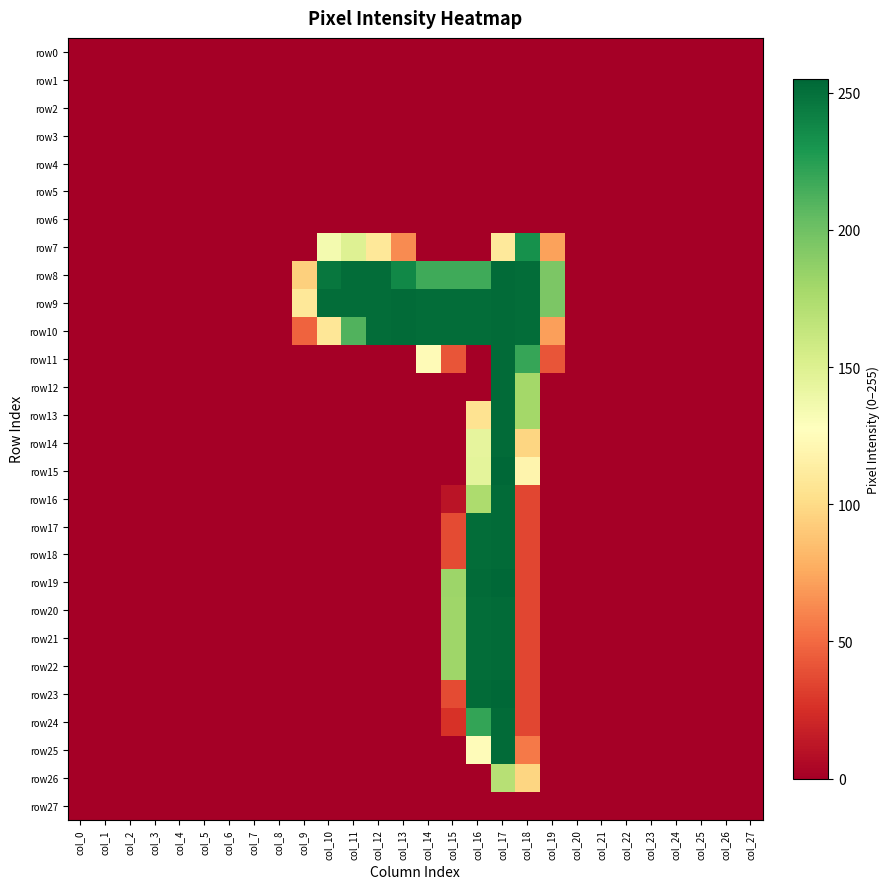

Reading left to right, transcribe all the data shown in this chart.

row0: col_0=0	col_1=0	col_2=0	col_3=0	col_4=0	col_5=0	col_6=0	col_7=0	col_8=0	col_9=0	col_10=0	col_11=0	col_12=0	col_13=0	col_14=0	col_15=0	col_16=0	col_17=0	col_18=0	col_19=0	col_20=0	col_21=0	col_22=0	col_23=0	col_24=0	col_25=0	col_26=0	col_27=0
row1: col_0=0	col_1=0	col_2=0	col_3=0	col_4=0	col_5=0	col_6=0	col_7=0	col_8=0	col_9=0	col_10=0	col_11=0	col_12=0	col_13=0	col_14=0	col_15=0	col_16=0	col_17=0	col_18=0	col_19=0	col_20=0	col_21=0	col_22=0	col_23=0	col_24=0	col_25=0	col_26=0	col_27=0
row2: col_0=0	col_1=0	col_2=0	col_3=0	col_4=0	col_5=0	col_6=0	col_7=0	col_8=0	col_9=0	col_10=0	col_11=0	col_12=0	col_13=0	col_14=0	col_15=0	col_16=0	col_17=0	col_18=0	col_19=0	col_20=0	col_21=0	col_22=0	col_23=0	col_24=0	col_25=0	col_26=0	col_27=0
row3: col_0=0	col_1=0	col_2=0	col_3=0	col_4=0	col_5=0	col_6=0	col_7=0	col_8=0	col_9=0	col_10=0	col_11=0	col_12=0	col_13=0	col_14=0	col_15=0	col_16=0	col_17=0	col_18=0	col_19=0	col_20=0	col_21=0	col_22=0	col_23=0	col_24=0	col_25=0	col_26=0	col_27=0
row4: col_0=0	col_1=0	col_2=0	col_3=0	col_4=0	col_5=0	col_6=0	col_7=0	col_8=0	col_9=0	col_10=0	col_11=0	col_12=0	col_13=0	col_14=0	col_15=0	col_16=0	col_17=0	col_18=0	col_19=0	col_20=0	col_21=0	col_22=0	col_23=0	col_24=0	col_25=0	col_26=0	col_27=0
row5: col_0=0	col_1=0	col_2=0	col_3=0	col_4=0	col_5=0	col_6=0	col_7=0	col_8=0	col_9=0	col_10=0	col_11=0	col_12=0	col_13=0	col_14=0	col_15=0	col_16=0	col_17=0	col_18=0	col_19=0	col_20=0	col_21=0	col_22=0	col_23=0	col_24=0	col_25=0	col_26=0	col_27=0
row6: col_0=0	col_1=0	col_2=0	col_3=0	col_4=0	col_5=0	col_6=0	col_7=0	col_8=0	col_9=0	col_10=0	col_11=0	col_12=0	col_13=0	col_14=0	col_15=0	col_16=0	col_17=0	col_18=0	col_19=0	col_20=0	col_21=0	col_22=0	col_23=0	col_24=0	col_25=0	col_26=0	col_27=0
row7: col_0=0	col_1=0	col_2=0	col_3=0	col_4=0	col_5=0	col_6=0	col_7=0	col_8=0	col_9=0	col_10=135	col_11=149	col_12=109	col_13=63	col_14=0	col_15=0	col_16=0	col_17=110	col_18=233	col_19=72	col_20=0	col_21=0	col_22=0	col_23=0	col_24=0	col_25=0	col_26=0	col_27=0
row8: col_0=0	col_1=0	col_2=0	col_3=0	col_4=0	col_5=0	col_6=0	col_7=0	col_8=0	col_9=94	col_10=247	col_11=252	col_12=252	col_13=238	col_14=217	col_15=217	col_16=217	col_17=253	col_18=252	col_19=195	col_20=0	col_21=0	col_22=0	col_23=0	col_24=0	col_25=0	col_26=0	col_27=0
row9: col_0=0	col_1=0	col_2=0	col_3=0	col_4=0	col_5=0	col_6=0	col_7=0	col_8=0	col_9=109	col_10=252	col_11=252	col_12=252	col_13=253	col_14=252	col_15=252	col_16=252	col_17=253	col_18=252	col_19=195	col_20=0	col_21=0	col_22=0	col_23=0	col_24=0	col_25=0	col_26=0	col_27=0
row10: col_0=0	col_1=0	col_2=0	col_3=0	col_4=0	col_5=0	col_6=0	col_7=0	col_8=0	col_9=47	col_10=108	col_11=211	col_12=252	col_13=253	col_14=252	col_15=252	col_16=252	col_17=253	col_18=252	col_19=71	col_20=0	col_21=0	col_22=0	col_23=0	col_24=0	col_25=0	col_26=0	col_27=0
row11: col_0=0	col_1=0	col_2=0	col_3=0	col_4=0	col_5=0	col_6=0	col_7=0	col_8=0	col_9=0	col_10=0	col_11=0	col_12=0	col_13=0	col_14=124	col_15=41	col_16=0	col_17=253	col_18=220	col_19=41	col_20=0	col_21=0	col_22=0	col_23=0	col_24=0	col_25=0	col_26=0	col_27=0
row12: col_0=0	col_1=0	col_2=0	col_3=0	col_4=0	col_5=0	col_6=0	col_7=0	col_8=0	col_9=0	col_10=0	col_11=0	col_12=0	col_13=0	col_14=0	col_15=0	col_16=0	col_17=253	col_18=179	col_19=0	col_20=0	col_21=0	col_22=0	col_23=0	col_24=0	col_25=0	col_26=0	col_27=0
row13: col_0=0	col_1=0	col_2=0	col_3=0	col_4=0	col_5=0	col_6=0	col_7=0	col_8=0	col_9=0	col_10=0	col_11=0	col_12=0	col_13=0	col_14=0	col_15=0	col_16=105	col_17=253	col_18=179	col_19=0	col_20=0	col_21=0	col_22=0	col_23=0	col_24=0	col_25=0	col_26=0	col_27=0
row14: col_0=0	col_1=0	col_2=0	col_3=0	col_4=0	col_5=0	col_6=0	col_7=0	col_8=0	col_9=0	col_10=0	col_11=0	col_12=0	col_13=0	col_14=0	col_15=0	col_16=144	col_17=253	col_18=97	col_19=0	col_20=0	col_21=0	col_22=0	col_23=0	col_24=0	col_25=0	col_26=0	col_27=0
row15: col_0=0	col_1=0	col_2=0	col_3=0	col_4=0	col_5=0	col_6=0	col_7=0	col_8=0	col_9=0	col_10=0	col_11=0	col_12=0	col_13=0	col_14=0	col_15=0	col_16=145	col_17=255	col_18=119	col_19=0	col_20=0	col_21=0	col_22=0	col_23=0	col_24=0	col_25=0	col_26=0	col_27=0
row16: col_0=0	col_1=0	col_2=0	col_3=0	col_4=0	col_5=0	col_6=0	col_7=0	col_8=0	col_9=0	col_10=0	col_11=0	col_12=0	col_13=0	col_14=0	col_15=11	col_16=175	col_17=253	col_18=35	col_19=0	col_20=0	col_21=0	col_22=0	col_23=0	col_24=0	col_25=0	col_26=0	col_27=0
row17: col_0=0	col_1=0	col_2=0	col_3=0	col_4=0	col_5=0	col_6=0	col_7=0	col_8=0	col_9=0	col_10=0	col_11=0	col_12=0	col_13=0	col_14=0	col_15=37	col_16=252	col_17=253	col_18=35	col_19=0	col_20=0	col_21=0	col_22=0	col_23=0	col_24=0	col_25=0	col_26=0	col_27=0
row18: col_0=0	col_1=0	col_2=0	col_3=0	col_4=0	col_5=0	col_6=0	col_7=0	col_8=0	col_9=0	col_10=0	col_11=0	col_12=0	col_13=0	col_14=0	col_15=37	col_16=252	col_17=253	col_18=35	col_19=0	col_20=0	col_21=0	col_22=0	col_23=0	col_24=0	col_25=0	col_26=0	col_27=0
row19: col_0=0	col_1=0	col_2=0	col_3=0	col_4=0	col_5=0	col_6=0	col_7=0	col_8=0	col_9=0	col_10=0	col_11=0	col_12=0	col_13=0	col_14=0	col_15=182	col_16=253	col_17=255	col_18=35	col_19=0	col_20=0	col_21=0	col_22=0	col_23=0	col_24=0	col_25=0	col_26=0	col_27=0
row20: col_0=0	col_1=0	col_2=0	col_3=0	col_4=0	col_5=0	col_6=0	col_7=0	col_8=0	col_9=0	col_10=0	col_11=0	col_12=0	col_13=0	col_14=0	col_15=181	col_16=252	col_17=253	col_18=35	col_19=0	col_20=0	col_21=0	col_22=0	col_23=0	col_24=0	col_25=0	col_26=0	col_27=0
row21: col_0=0	col_1=0	col_2=0	col_3=0	col_4=0	col_5=0	col_6=0	col_7=0	col_8=0	col_9=0	col_10=0	col_11=0	col_12=0	col_13=0	col_14=0	col_15=181	col_16=252	col_17=253	col_18=35	col_19=0	col_20=0	col_21=0	col_22=0	col_23=0	col_24=0	col_25=0	col_26=0	col_27=0
row22: col_0=0	col_1=0	col_2=0	col_3=0	col_4=0	col_5=0	col_6=0	col_7=0	col_8=0	col_9=0	col_10=0	col_11=0	col_12=0	col_13=0	col_14=0	col_15=181	col_16=252	col_17=253	col_18=35	col_19=0	col_20=0	col_21=0	col_22=0	col_23=0	col_24=0	col_25=0	col_26=0	col_27=0
row23: col_0=0	col_1=0	col_2=0	col_3=0	col_4=0	col_5=0	col_6=0	col_7=0	col_8=0	col_9=0	col_10=0	col_11=0	col_12=0	col_13=0	col_14=0	col_15=37	col_16=253	col_17=255	col_18=35	col_19=0	col_20=0	col_21=0	col_22=0	col_23=0	col_24=0	col_25=0	col_26=0	col_27=0
row24: col_0=0	col_1=0	col_2=0	col_3=0	col_4=0	col_5=0	col_6=0	col_7=0	col_8=0	col_9=0	col_10=0	col_11=0	col_12=0	col_13=0	col_14=0	col_15=26	col_16=221	col_17=253	col_18=35	col_19=0	col_20=0	col_21=0	col_22=0	col_23=0	col_24=0	col_25=0	col_26=0	col_27=0
row25: col_0=0	col_1=0	col_2=0	col_3=0	col_4=0	col_5=0	col_6=0	col_7=0	col_8=0	col_9=0	col_10=0	col_11=0	col_12=0	col_13=0	col_14=0	col_15=0	col_16=125	col_17=253	col_18=56	col_19=0	col_20=0	col_21=0	col_22=0	col_23=0	col_24=0	col_25=0	col_26=0	col_27=0
row26: col_0=0	col_1=0	col_2=0	col_3=0	col_4=0	col_5=0	col_6=0	col_7=0	col_8=0	col_9=0	col_10=0	col_11=0	col_12=0	col_13=0	col_14=0	col_15=0	col_16=0	col_17=170	col_18=97	col_19=0	col_20=0	col_21=0	col_22=0	col_23=0	col_24=0	col_25=0	col_26=0	col_27=0
row27: col_0=0	col_1=0	col_2=0	col_3=0	col_4=0	col_5=0	col_6=0	col_7=0	col_8=0	col_9=0	col_10=0	col_11=0	col_12=0	col_13=0	col_14=0	col_15=0	col_16=0	col_17=0	col_18=0	col_19=0	col_20=0	col_21=0	col_22=0	col_23=0	col_24=0	col_25=0	col_26=0	col_27=0